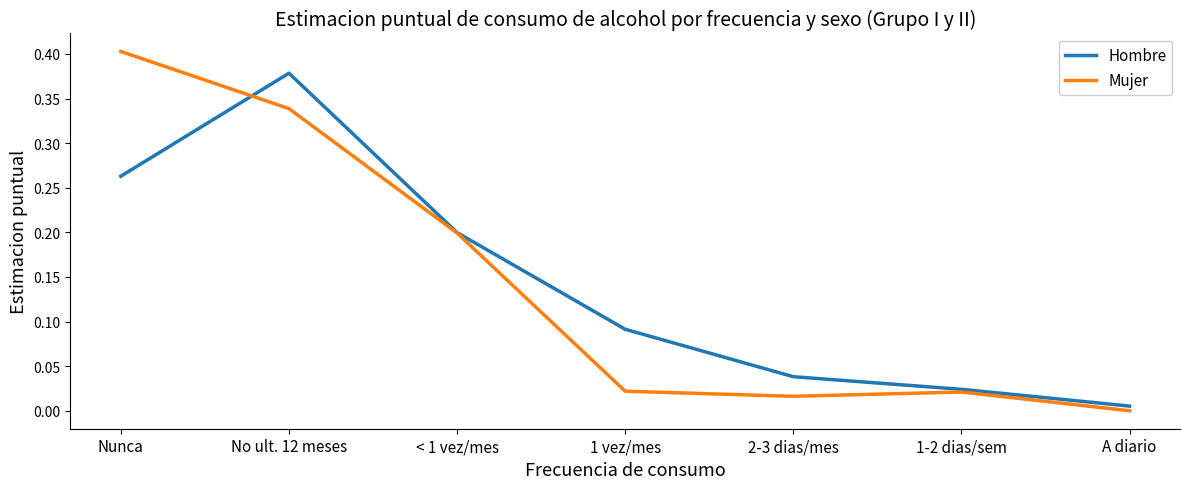

What is the sum of all Mujer values?

1.0